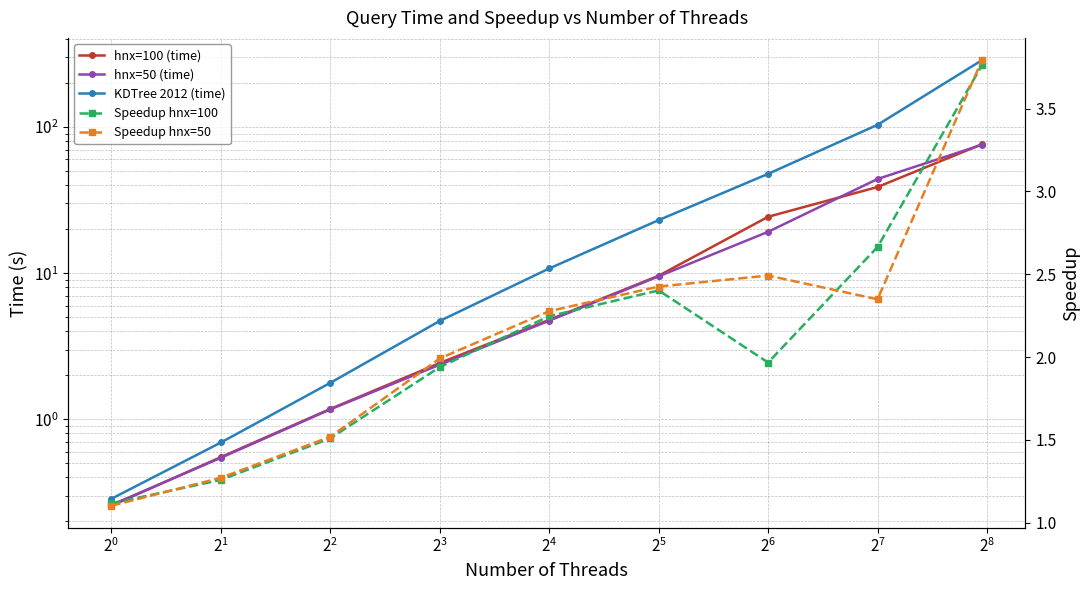

How many times do hnx=50 (time) and hnx=100 (time) cross each other?

3